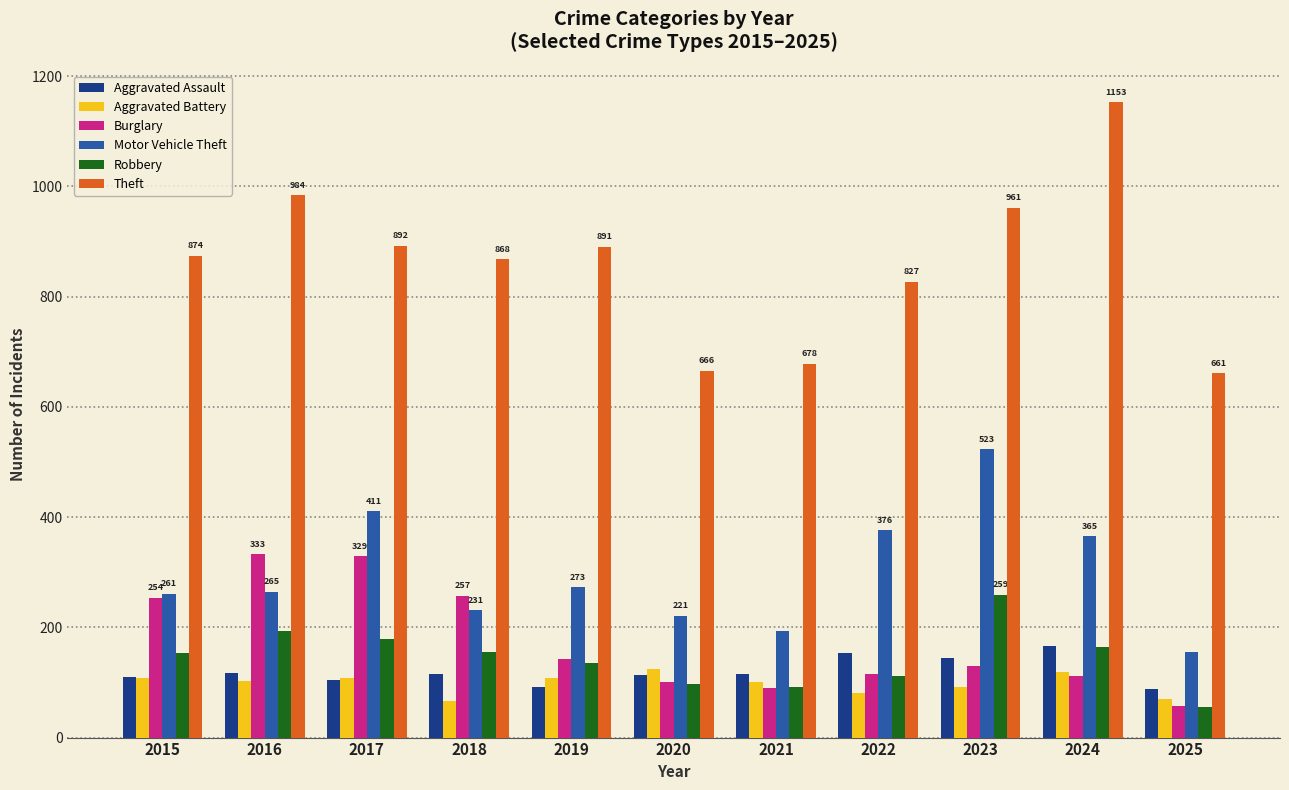

At which category does the chart reach its minimum across all series?

2025